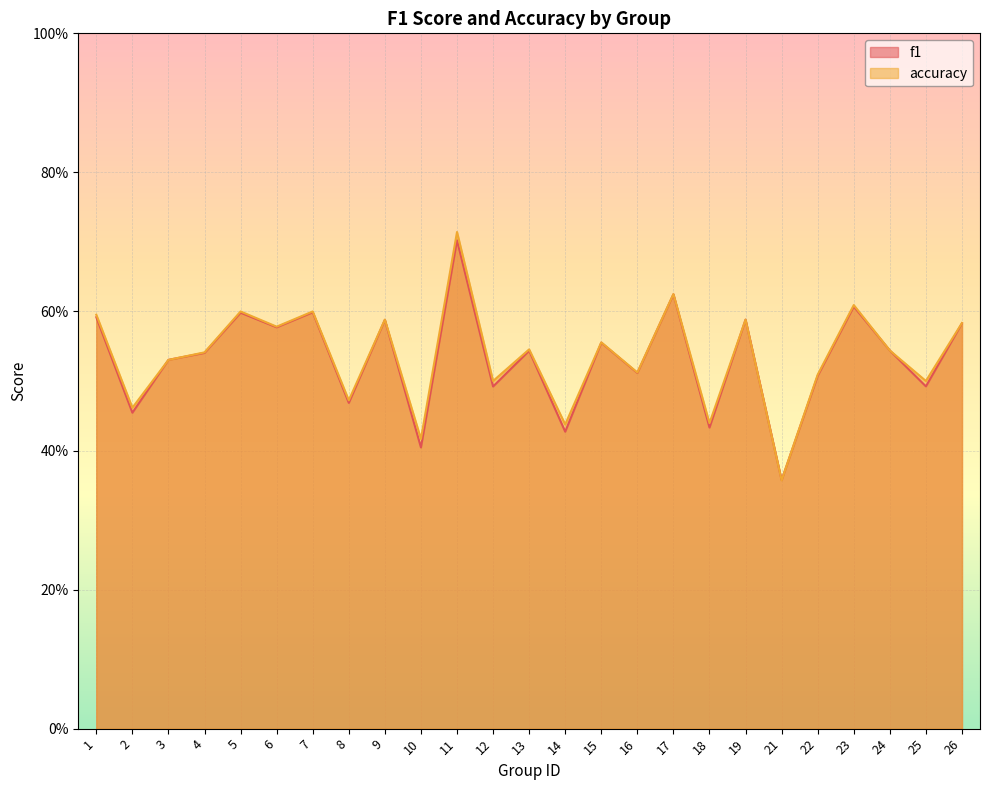

In accuracy, how many points are lower than both neighbors (excluding endpoints)?

10